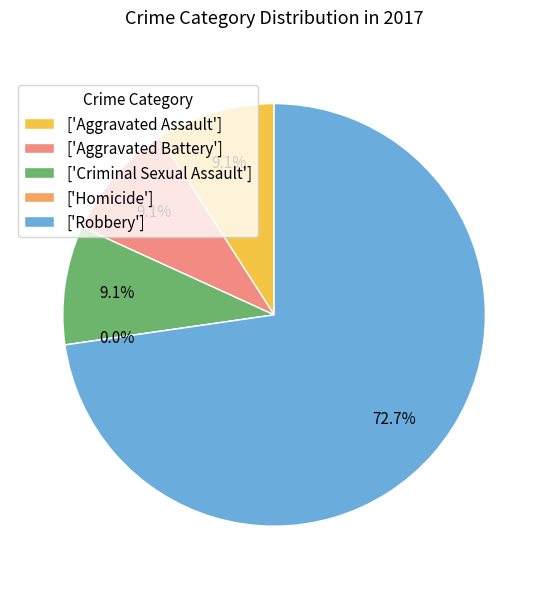

To the nearest percent, what is the combined percentage of Criminal Sexual Assault and Homicide?

9%